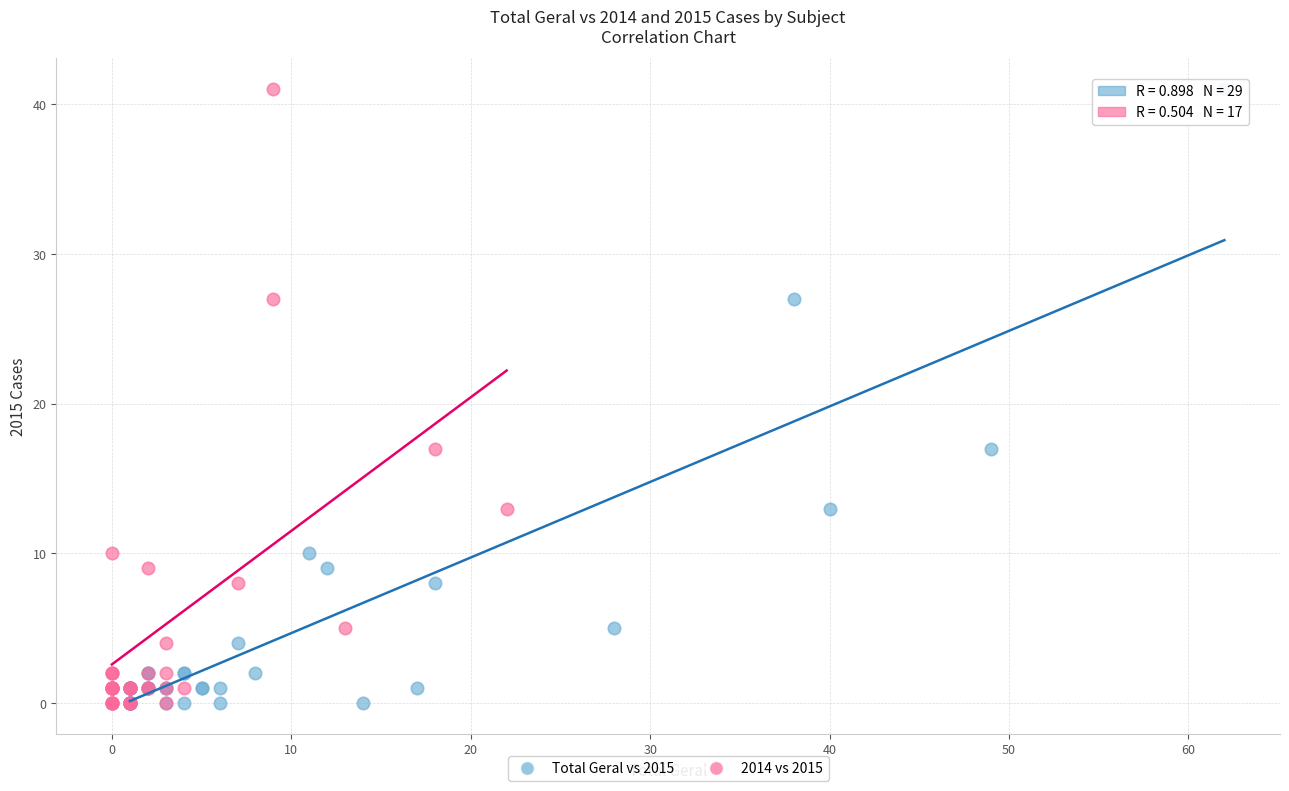

What are all the series names shown in the legend?

Total Geral vs 2015, 2014 vs 2015